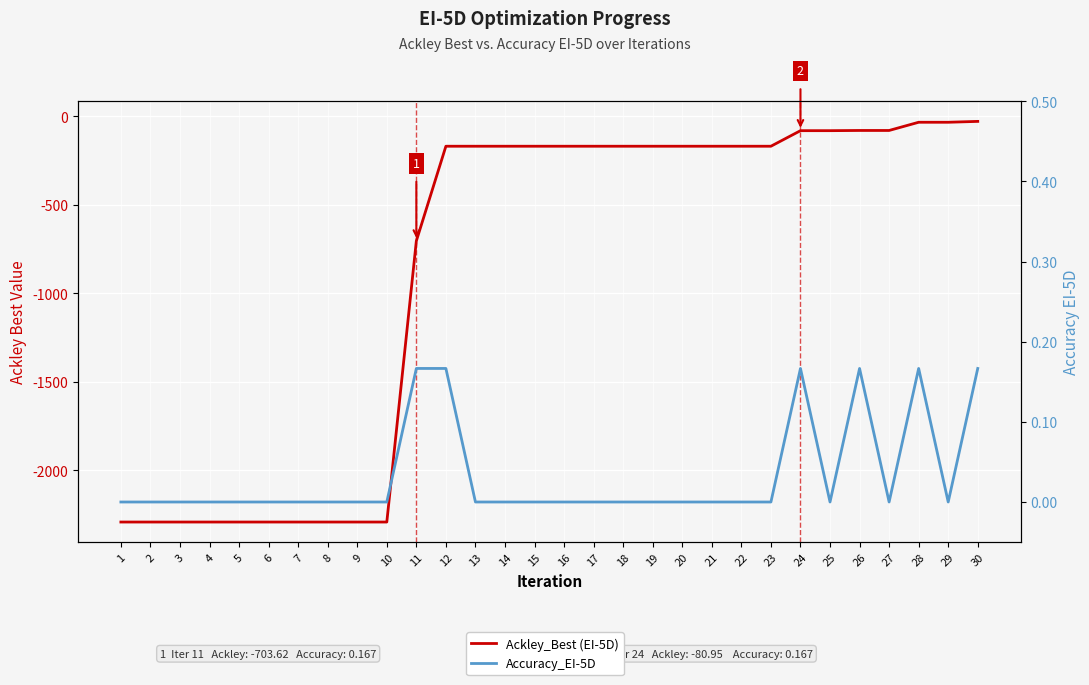

What is the total value across all series at 2?

-2291.5